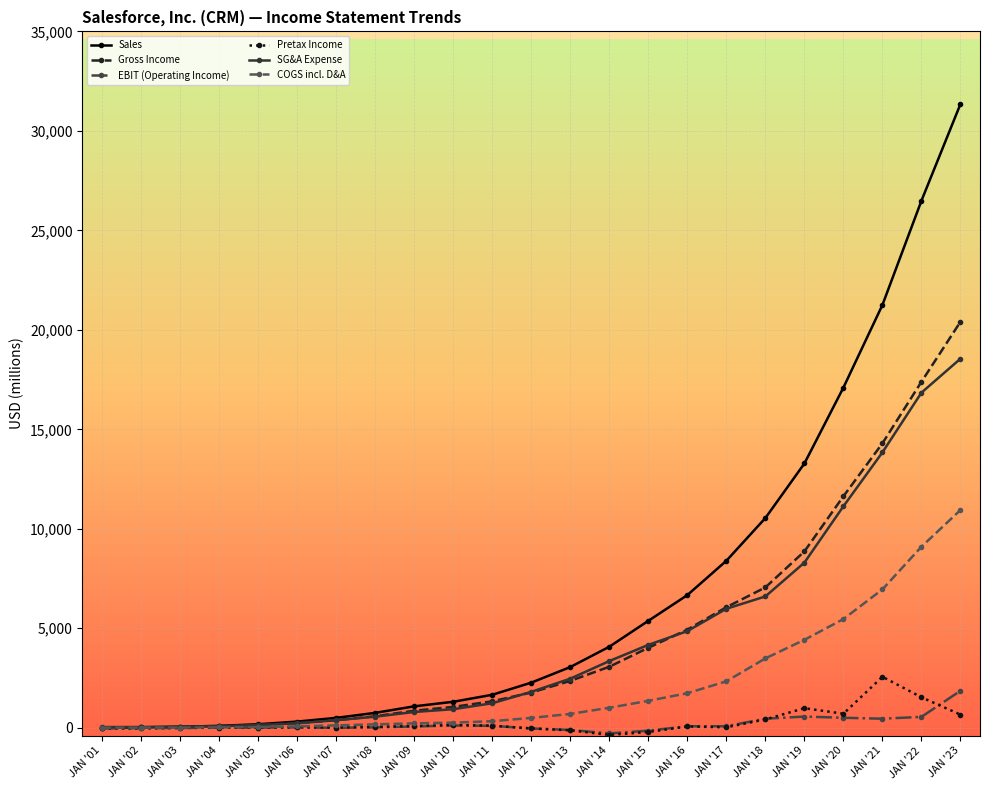

How many data points does each series have?

23